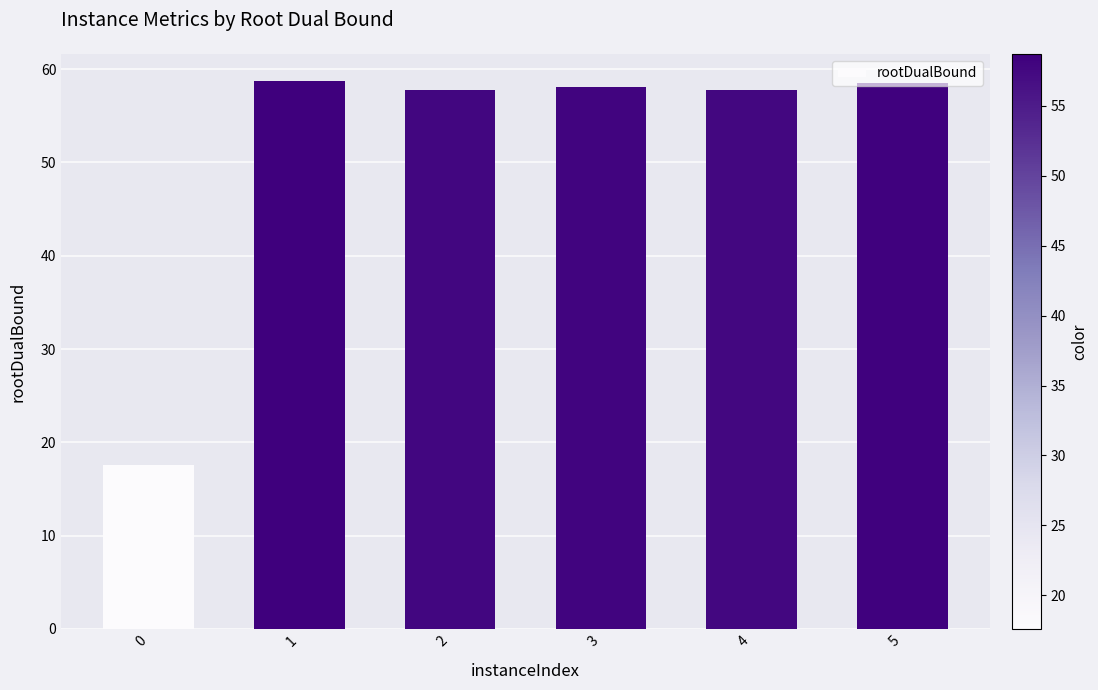

What is the greatest value displayed?

58.7